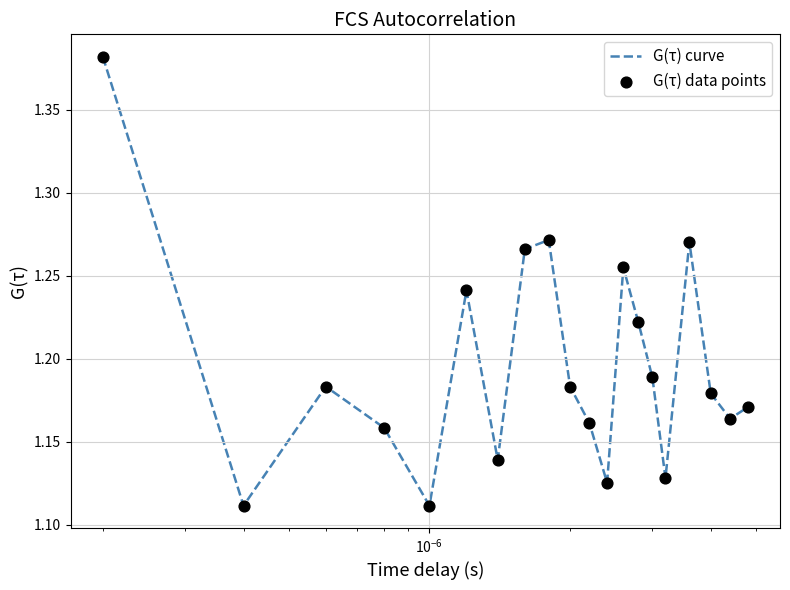

What is the difference between the maximum and minimum values?

0.3